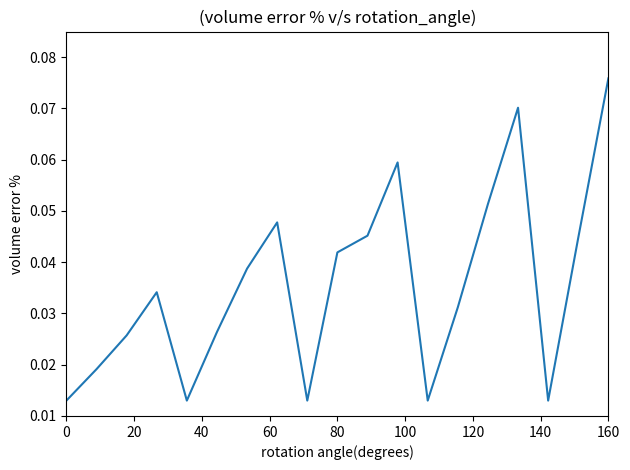

At which category does the chart reach its peak across all series?

160